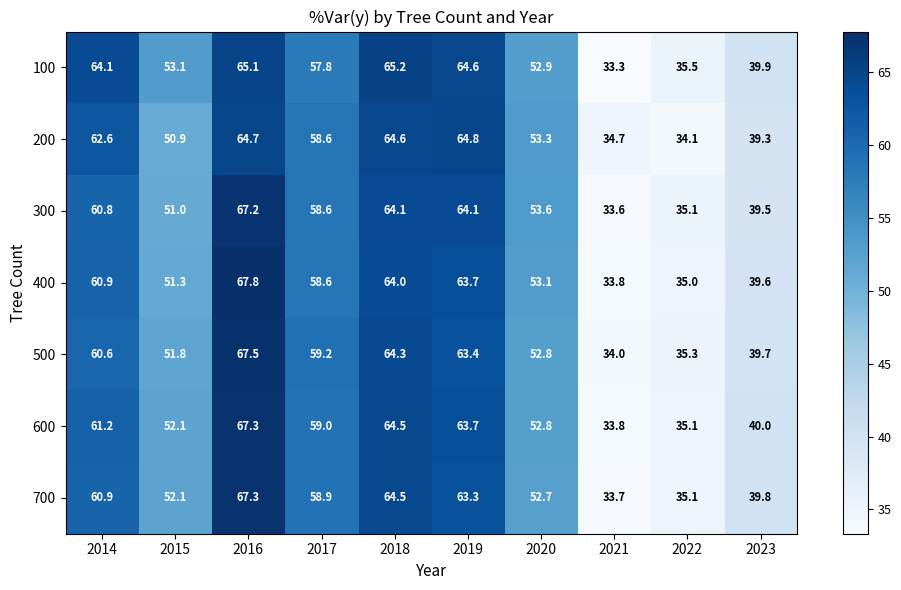

Read the 500 value at 2017.

59.2